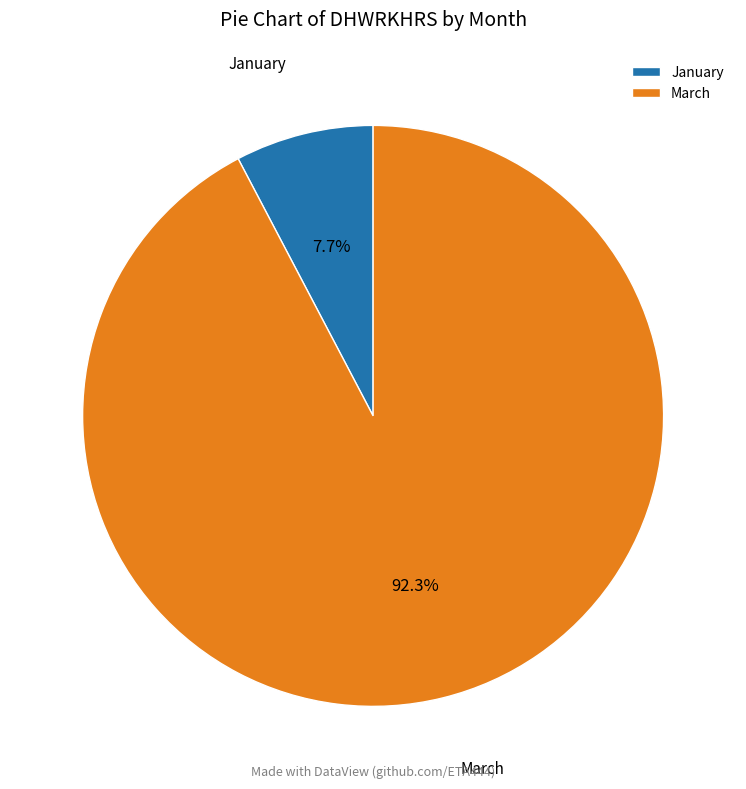

To the nearest percent, what portion does January represent?

8%